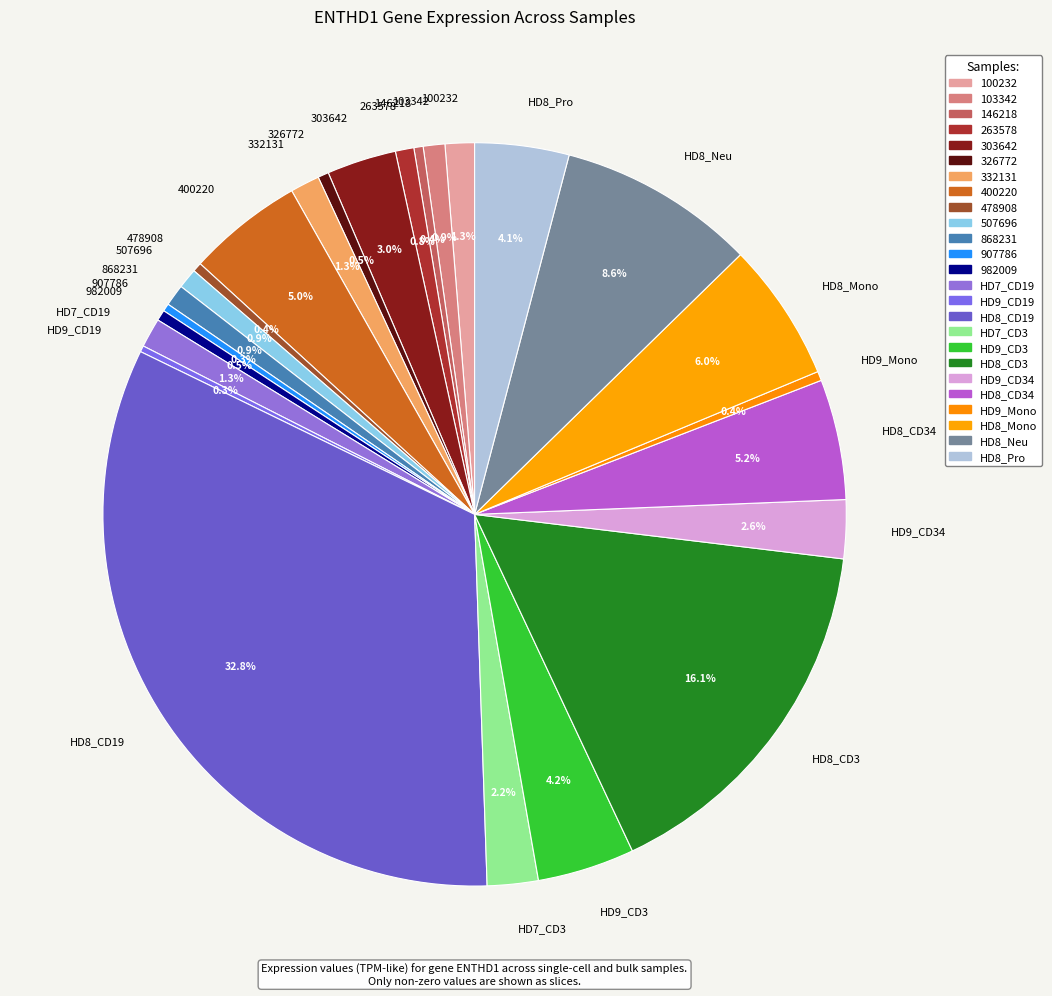

Does 100232 account for over 50% of the chart?

No